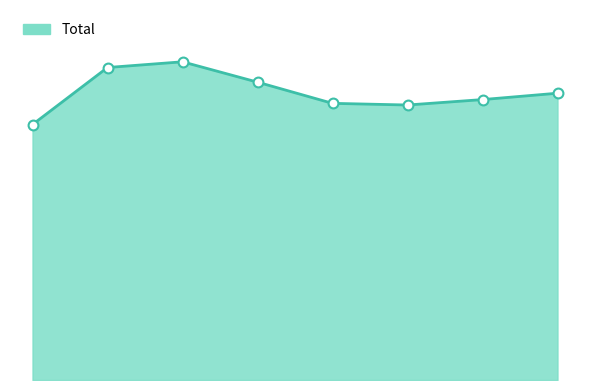

How many lines are shown in the chart?

1